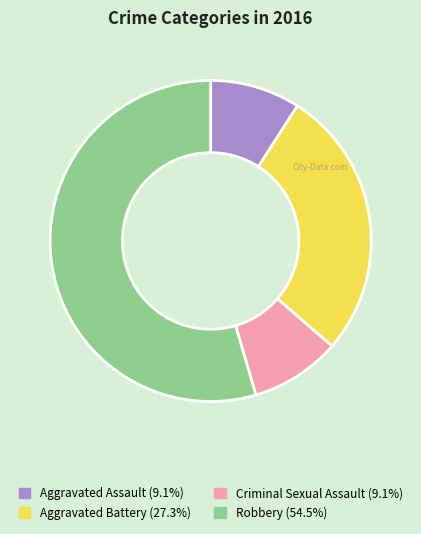

Which has a higher value, Aggravated Battery or Aggravated Assault?

Aggravated Battery